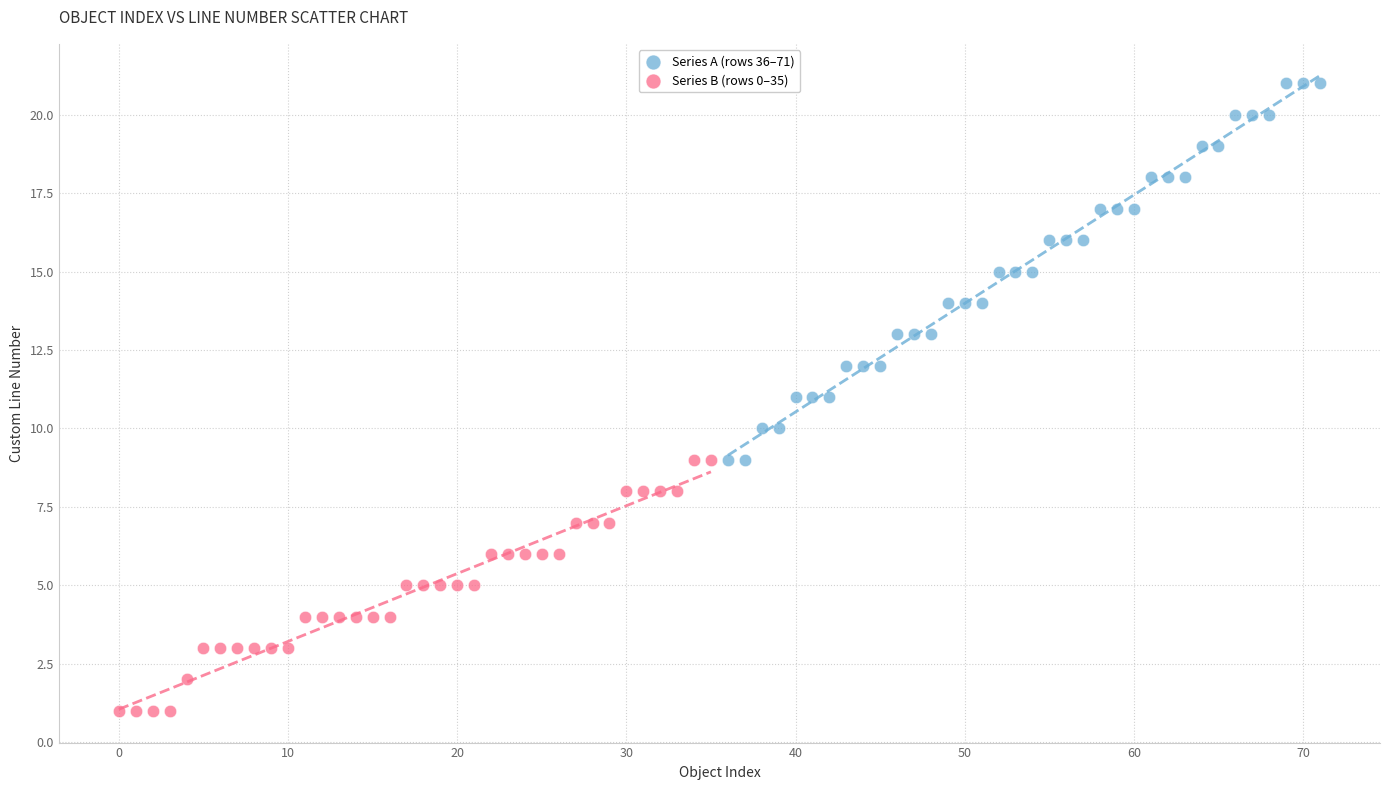

Which series contains the lowest Y value?

Series B (rows 0–35)